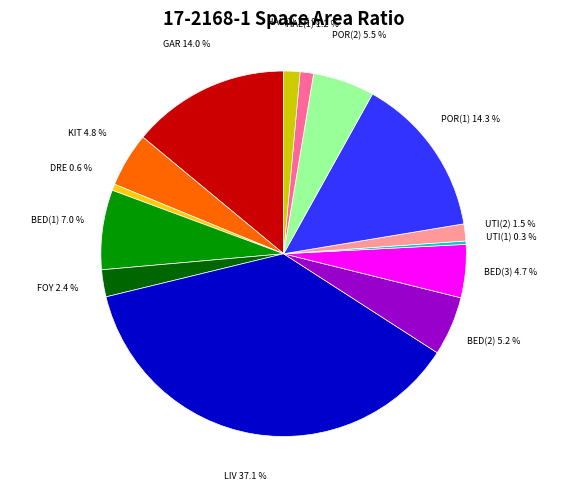

Is there a majority slice in this chart?

No